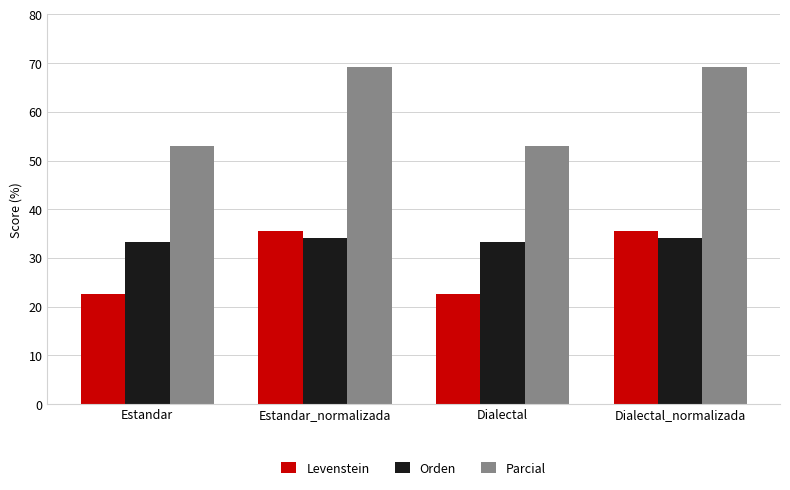

Which series has the widest spread of values?

Parcial